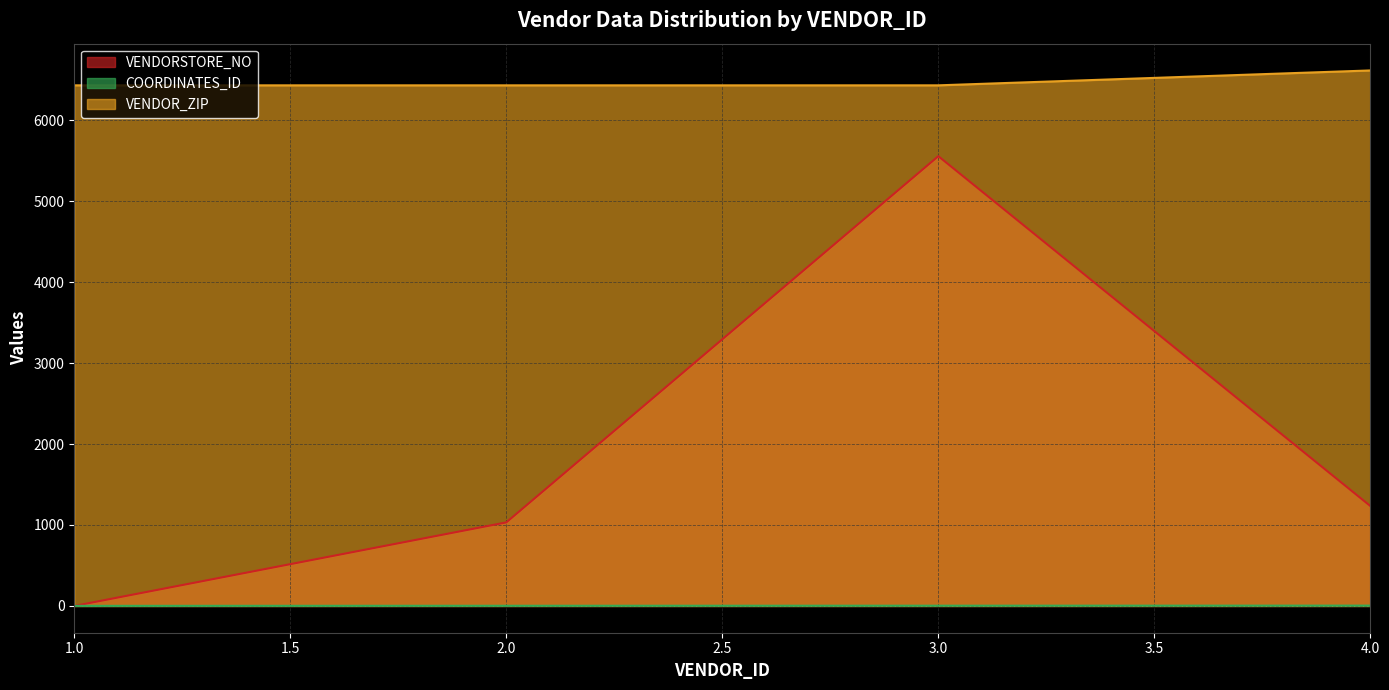

How many values in the COORDINATES_ID series exceed 3?

1